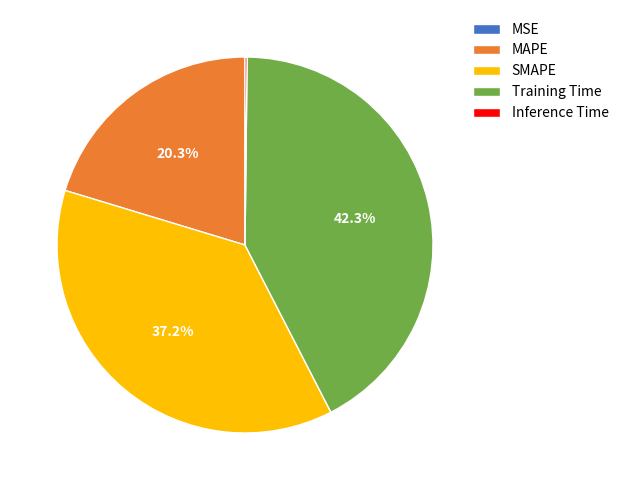

Between MAPE and Training Time, which is larger?

Training Time